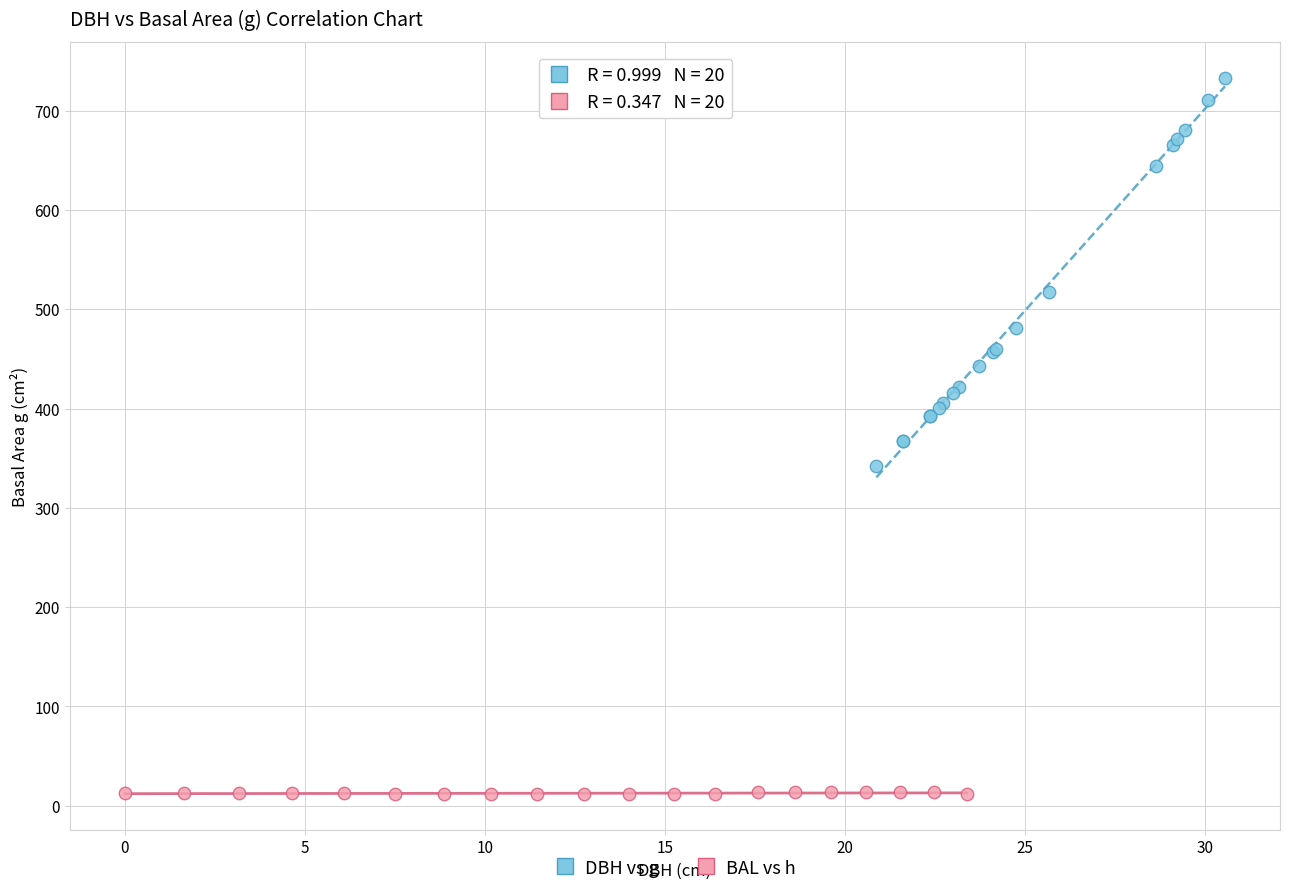

Which series contains the lowest Y value?

BAL vs h